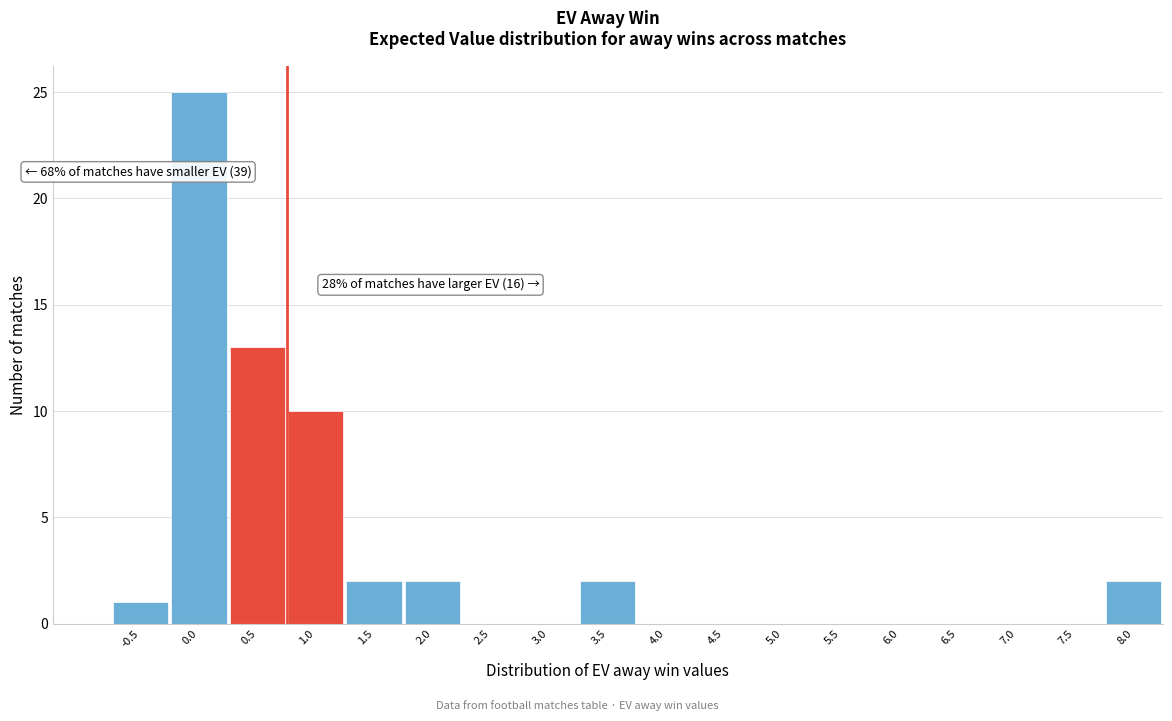

Reading right to left, transcribe all the data shown in this chart.

8.0=2	7.5=0	7.0=0	6.5=0	6.0=0	5.5=0	5.0=0	4.5=0	4.0=0	3.5=2	3.0=0	2.5=0	2.0=2	1.5=2	1.0=10	0.5=13	0.0=25	-0.5=1